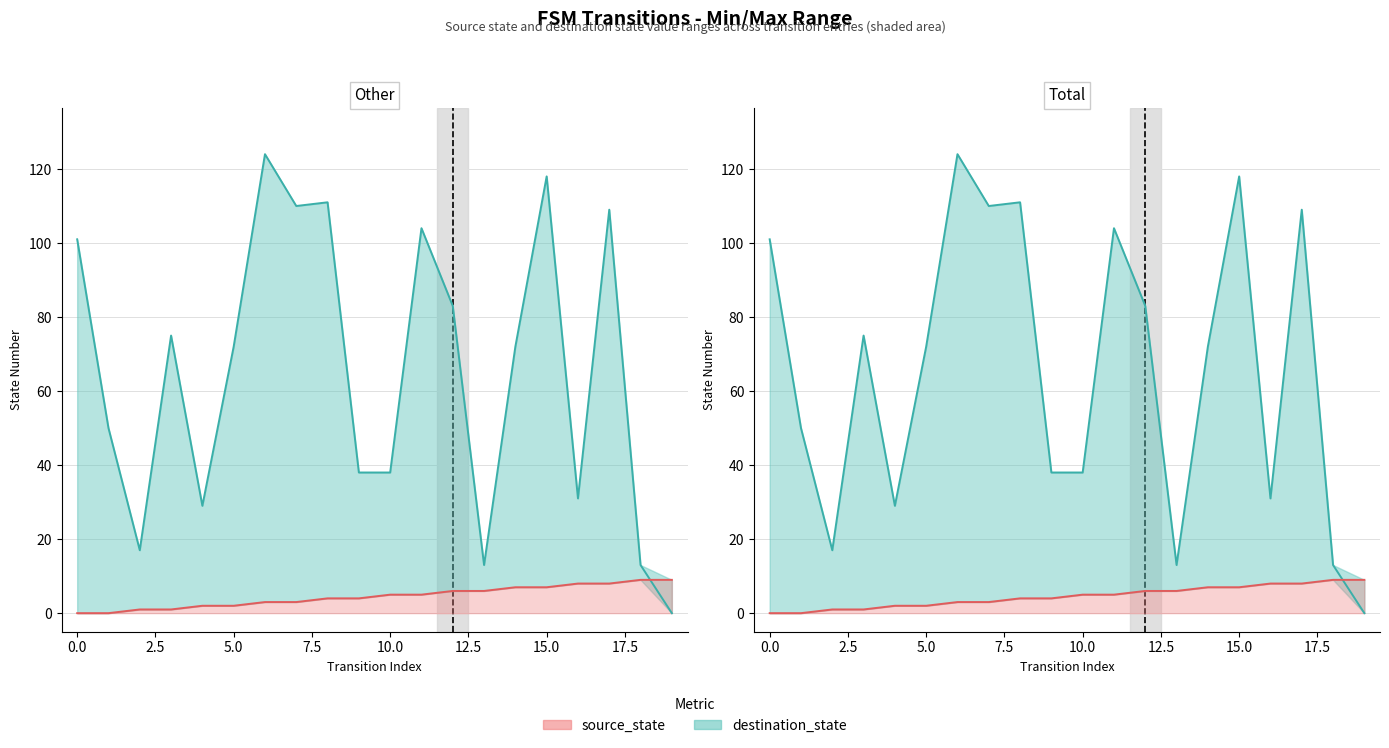

At 0, list the series in order from largest to smallest.

destination_state, source_state